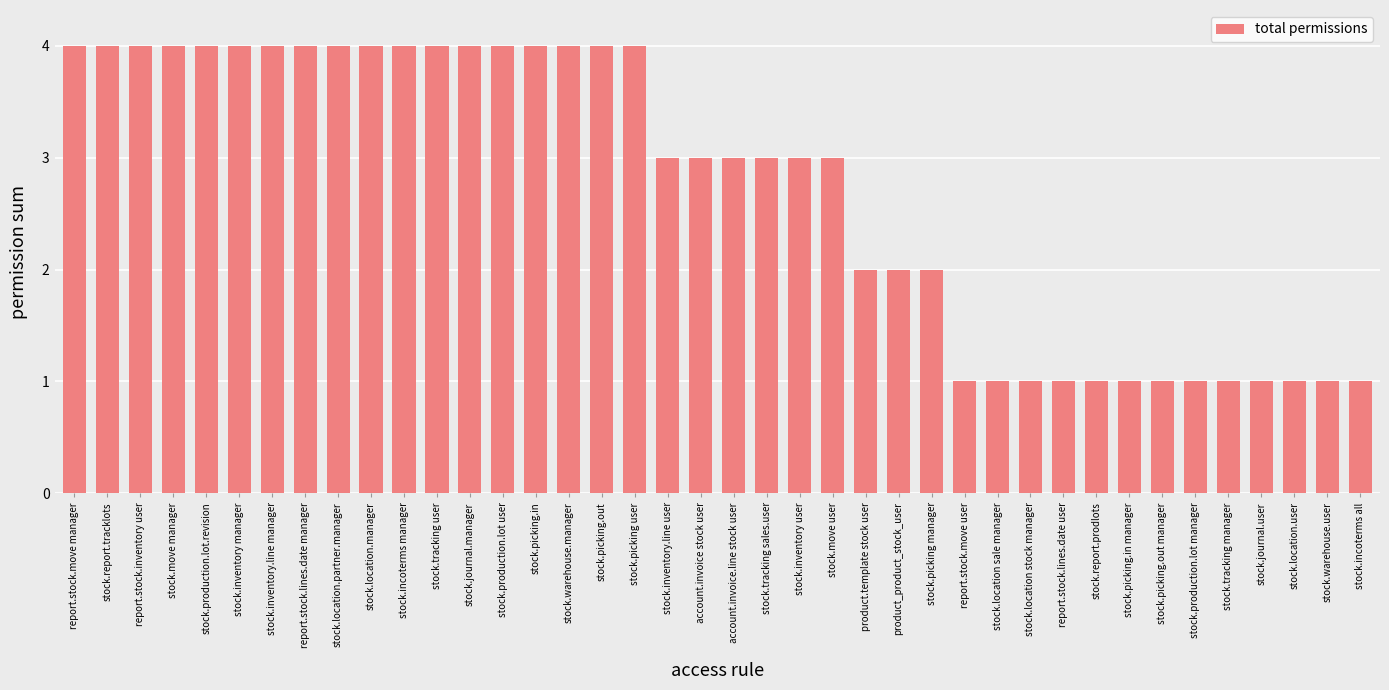

Reading left to right, transcribe all the data shown in this chart.

4	4	4	4	4	4	4	4	4	4	4	4	4	4	4	4	4	4	3	3	3	3	3	3	2	2	2	1	1	1	1	1	1	1	1	1	1	1	1	1